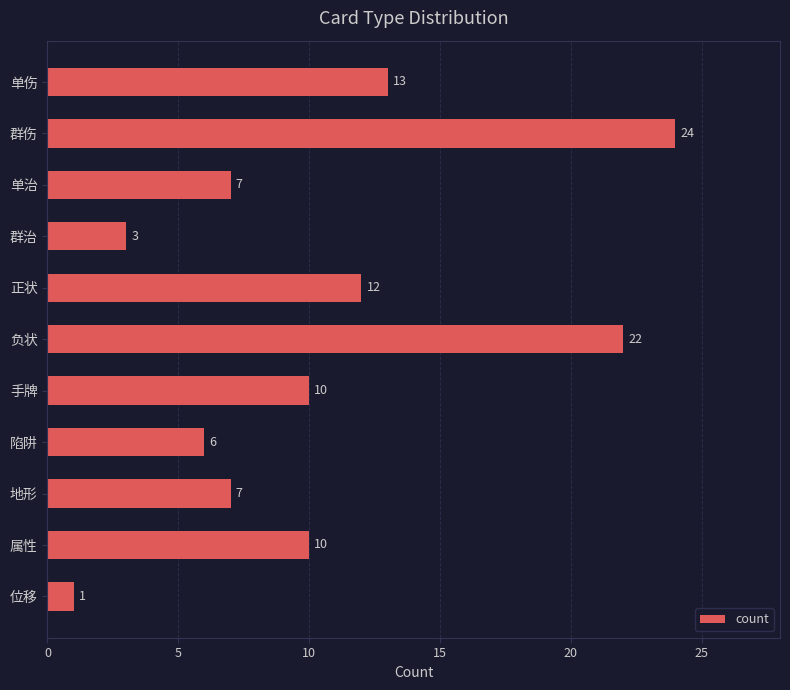

What is the sum of all values?

115